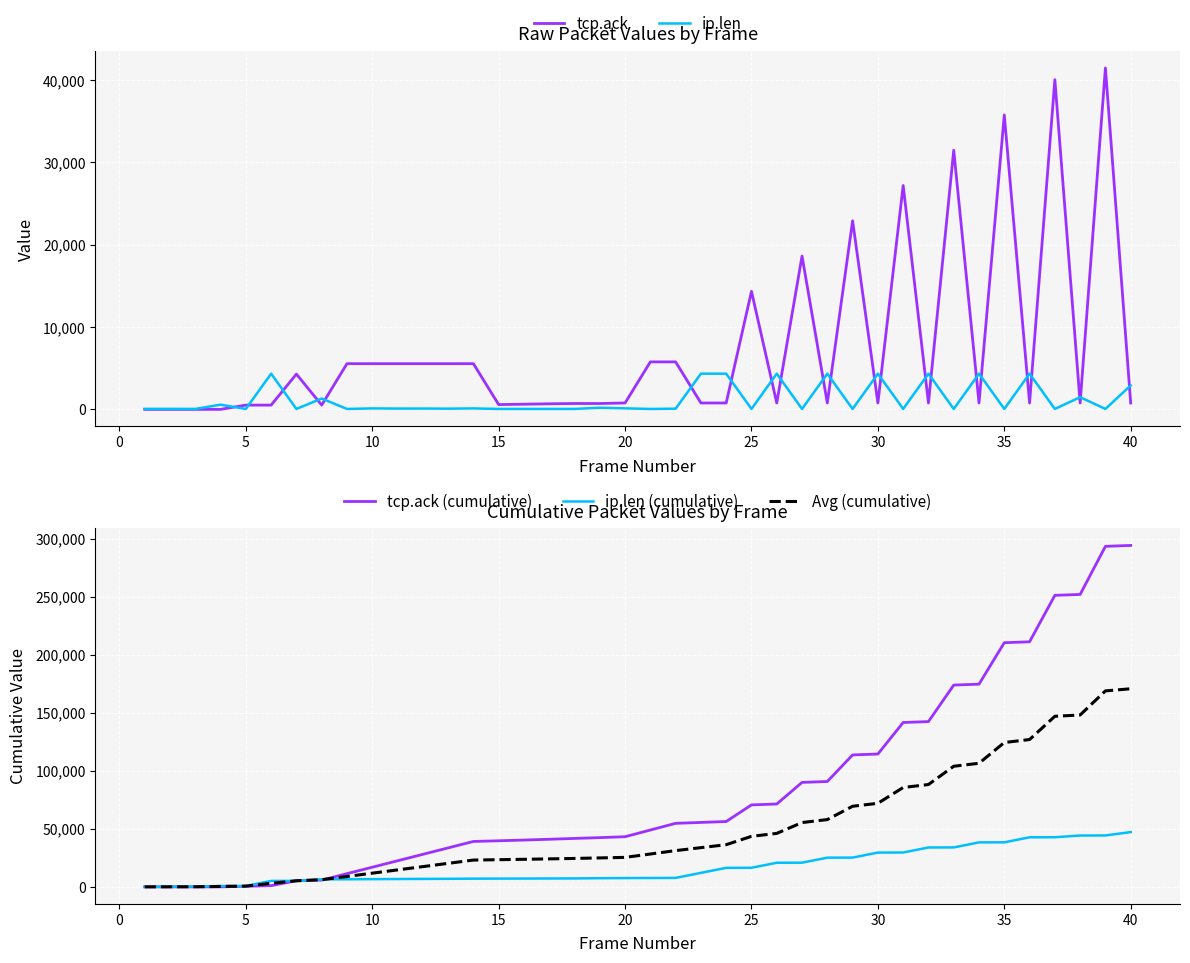

How many times do ip.len and tcp.ack cross each other?

22